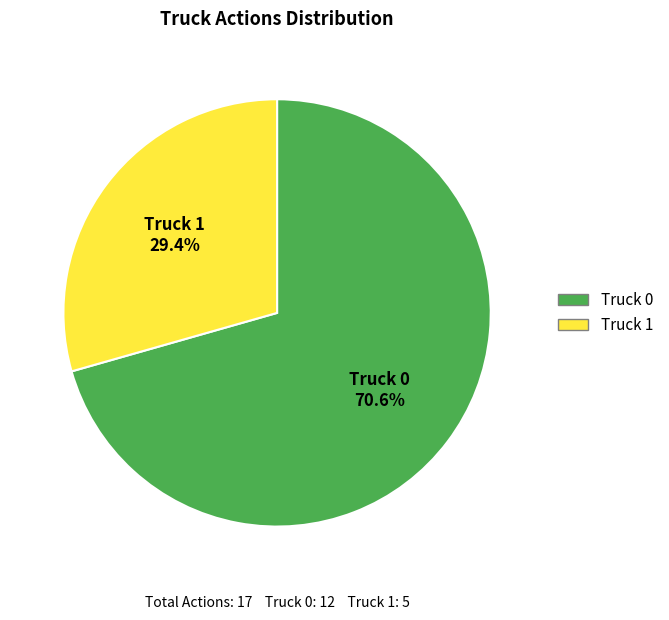

Does Truck 1 account for over 50% of the chart?

No